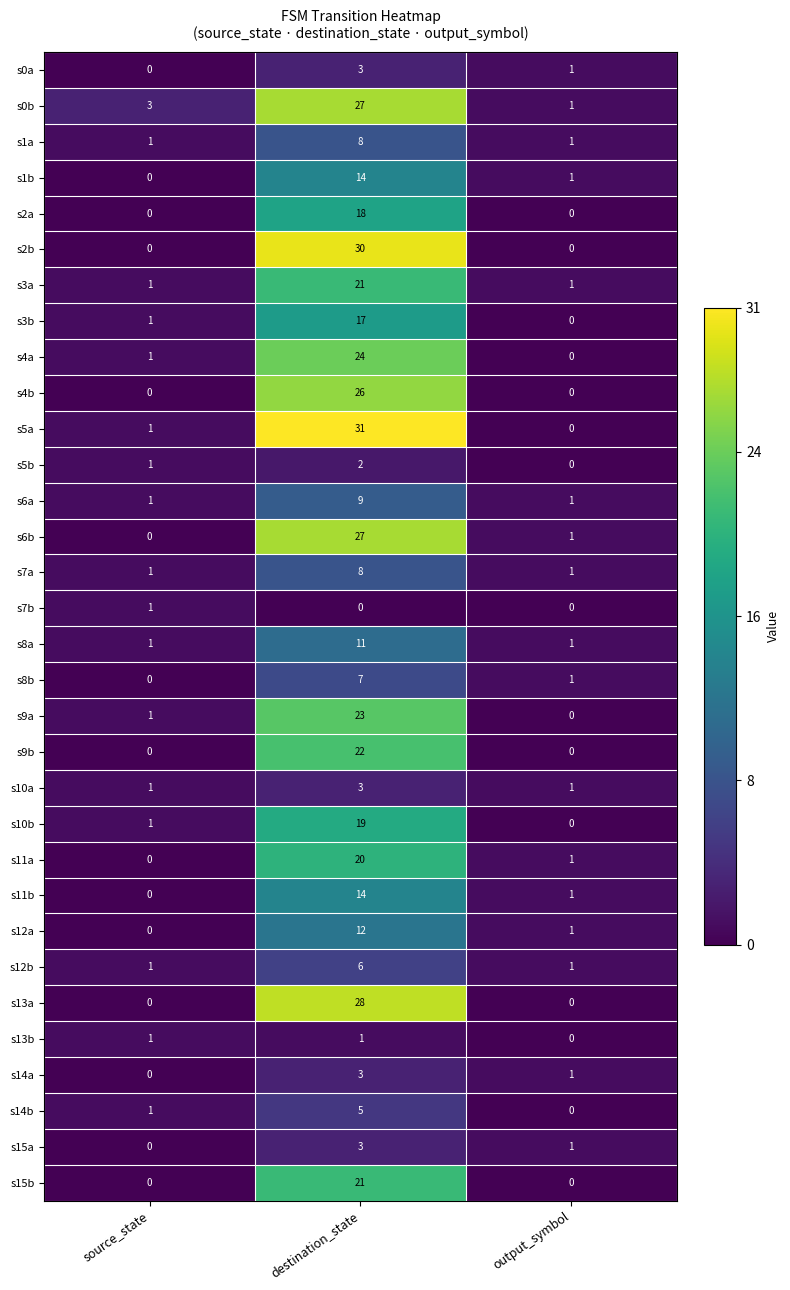

What is the difference between the s6a values at destination_state and output_symbol?

8